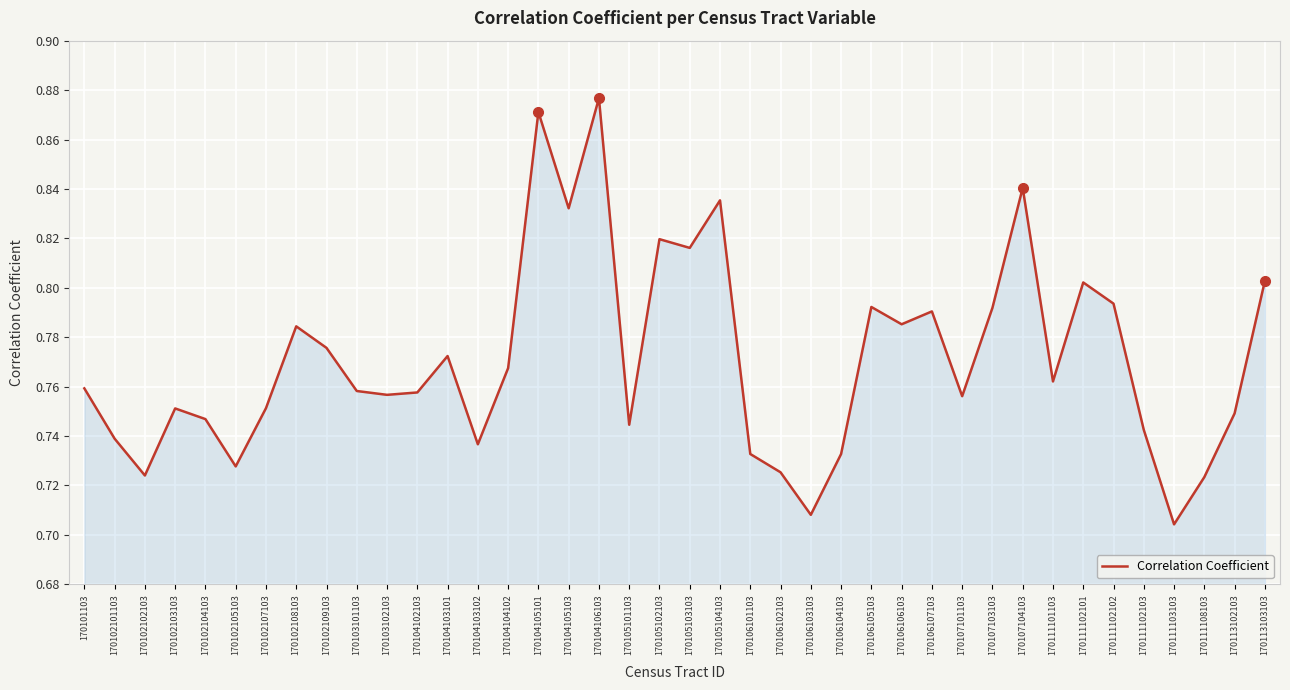

Between 170113102103 and 170102105103, which is larger?

170113102103